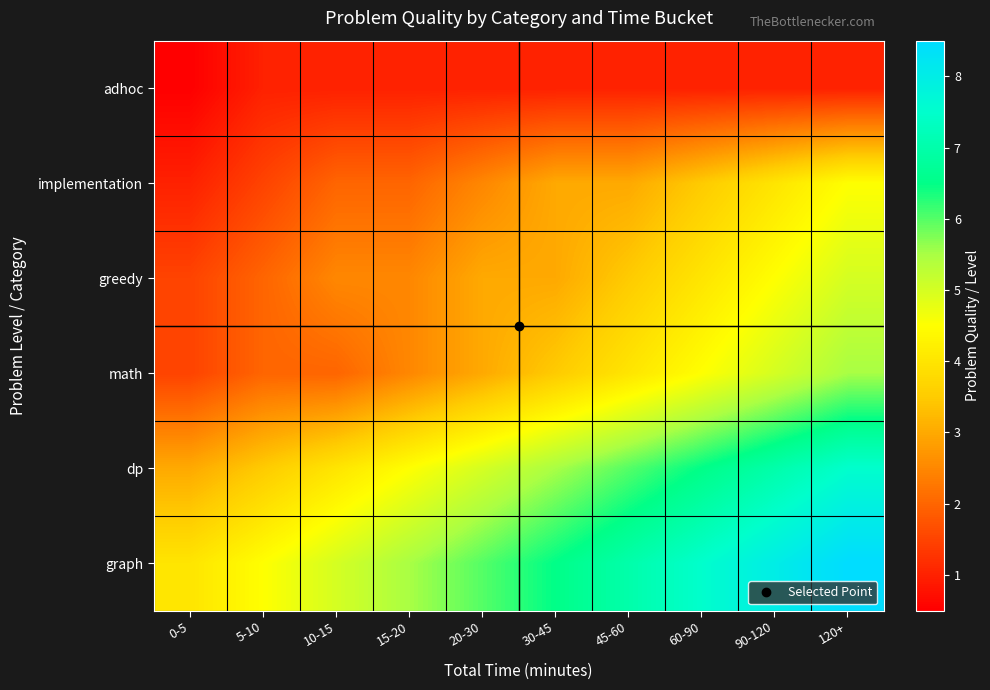

At how many categories does at least one series exceed 4?

9